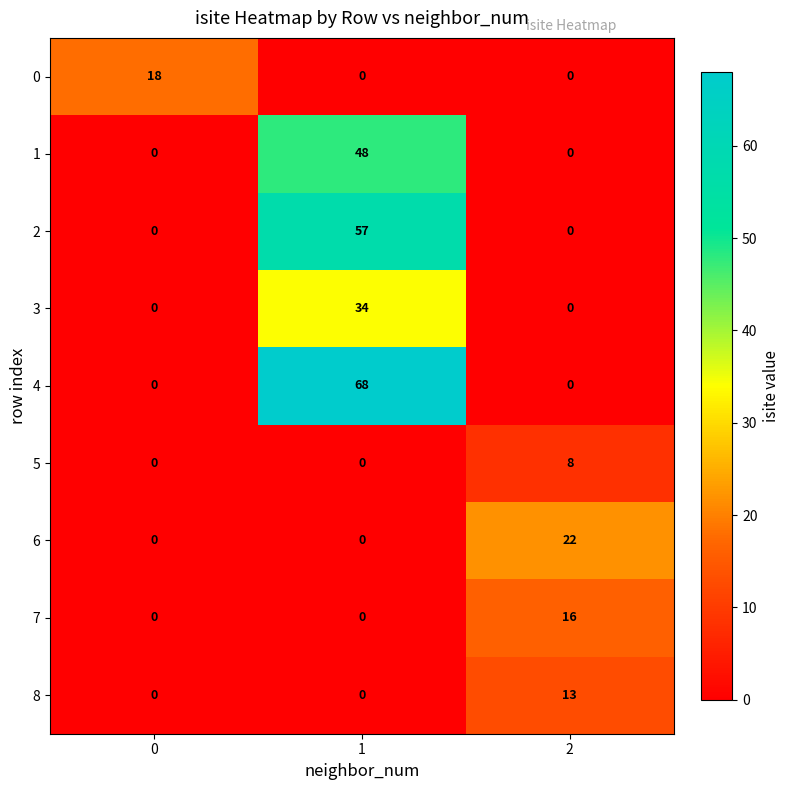

Between 0 and 1, which series saw the biggest shift?

4